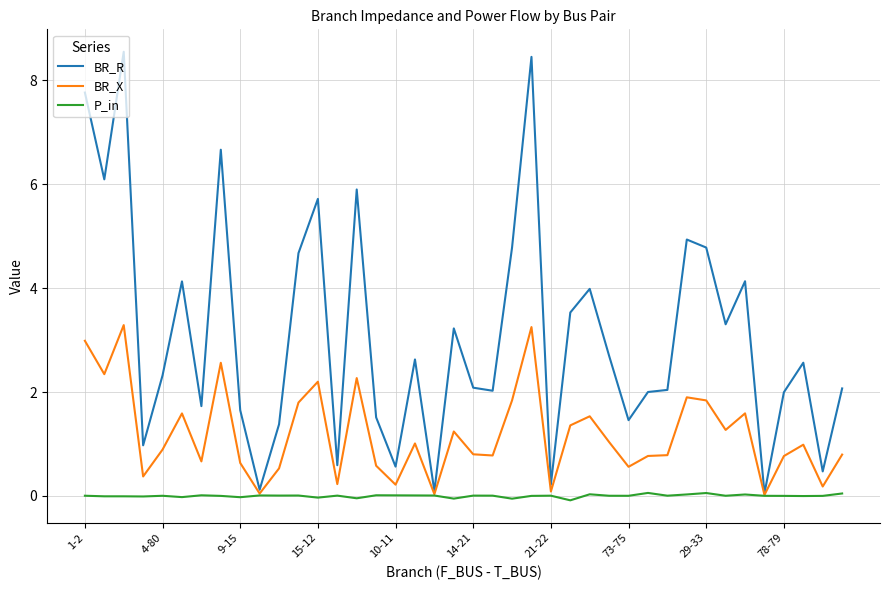

Rank the series by their average value, from highest to lowest.

BR_R, BR_X, P_in